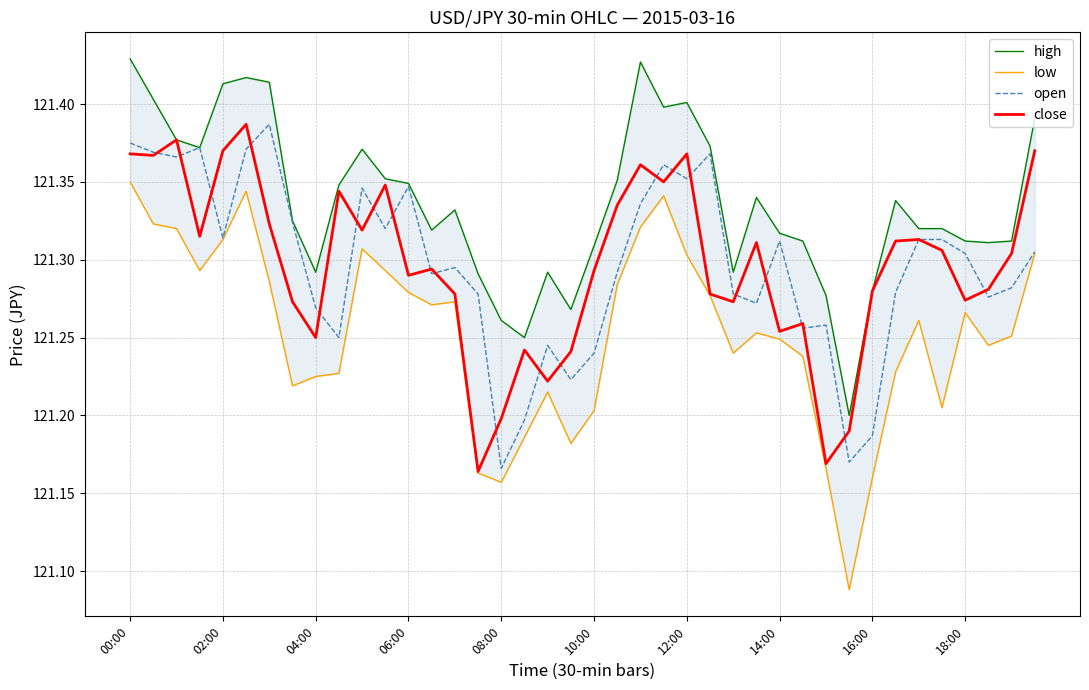

Count the number of data series in this chart.

4